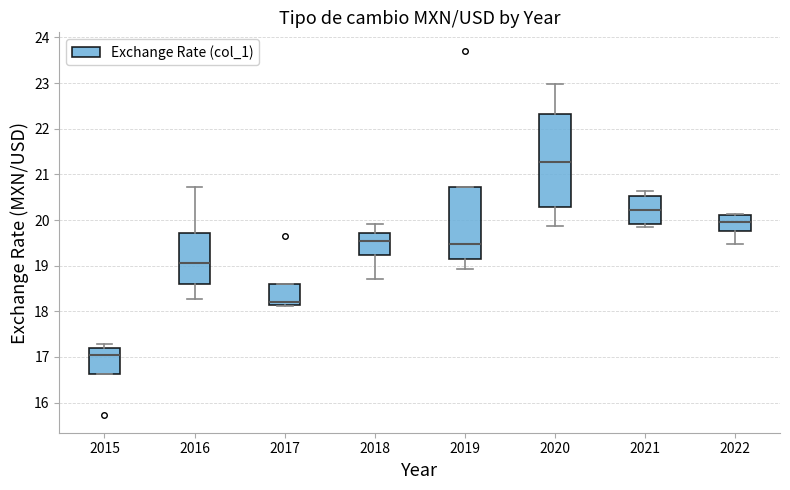

Which box's median line is the lowest?

2015